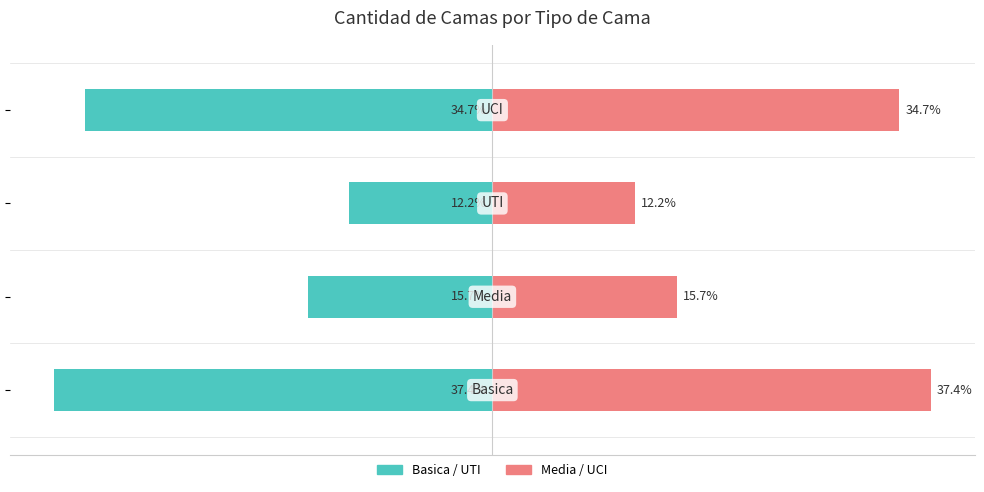

Reading left to right, transcribe all the data shown in this chart.

Basica/UTI (izquierda): -37.4	-15.7	-12.2	-34.7
Media/UCI (derecha): 37.4	15.7	12.2	34.7